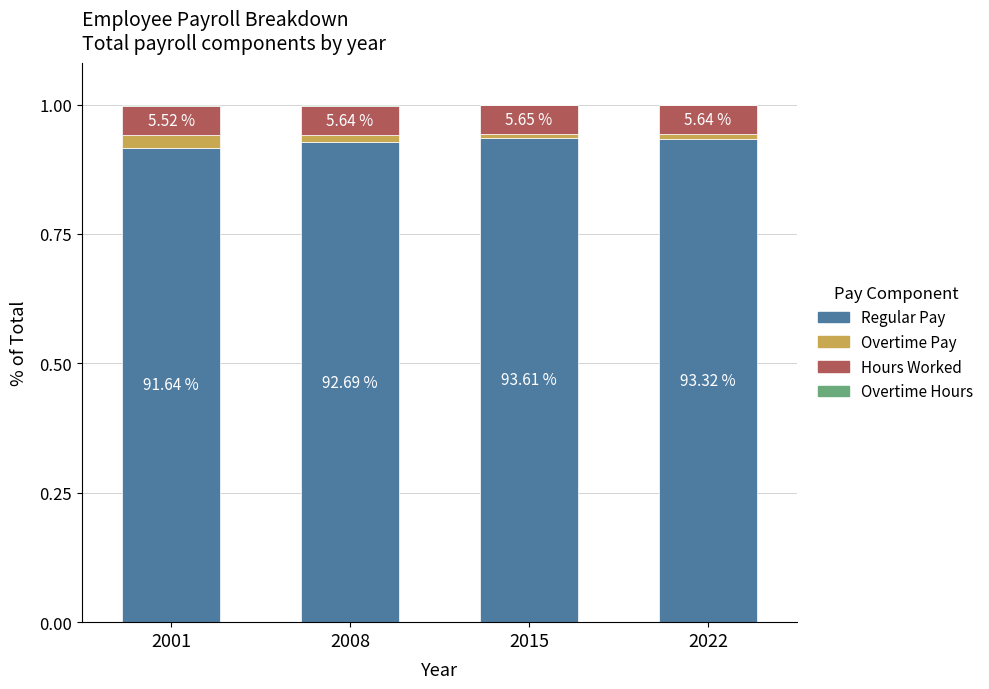

Does the chart contain stacked bars?

Yes